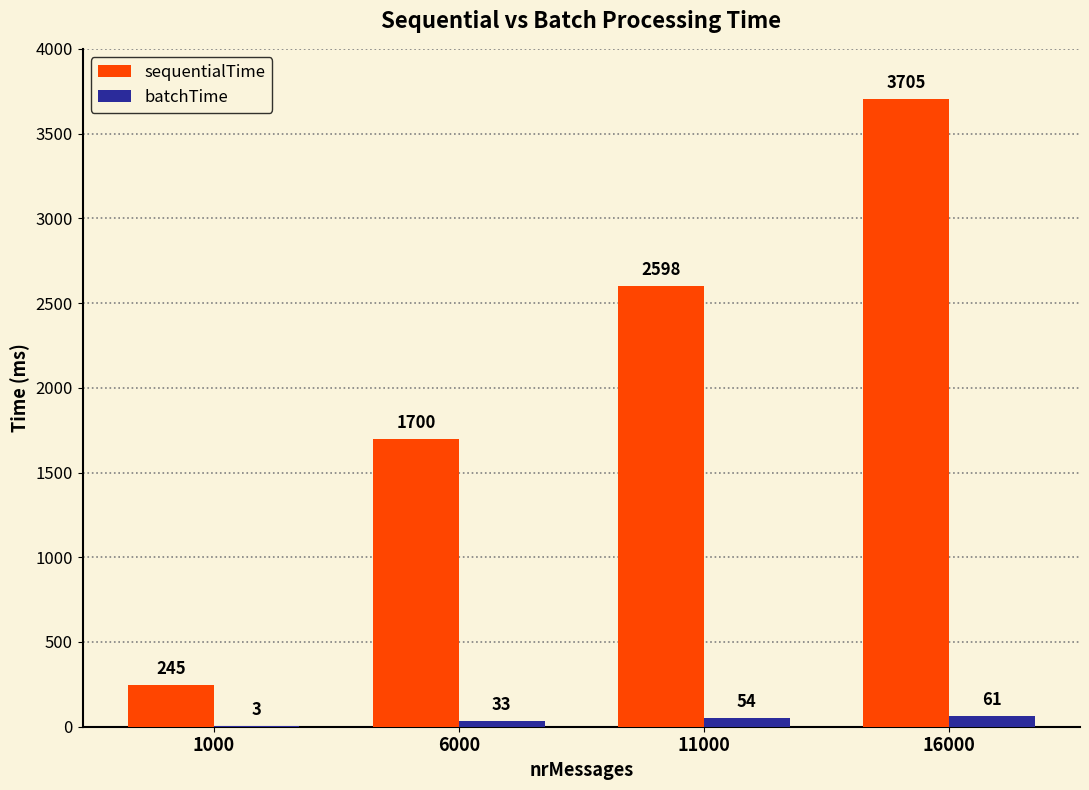

What is the difference between the batchTime values at 6000 and 16000?

28